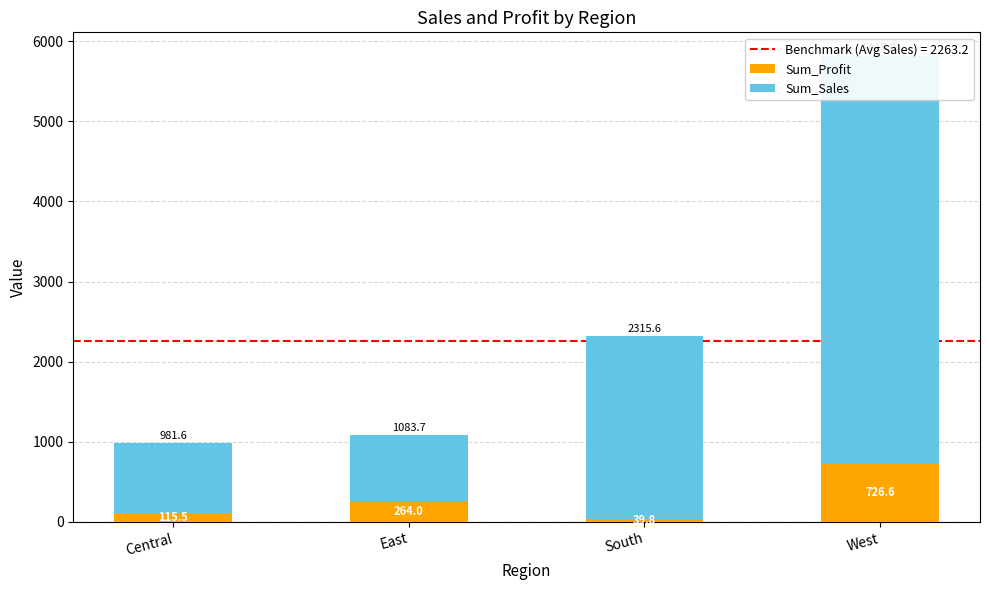

At how many categories does at least one series exceed 1436?

2